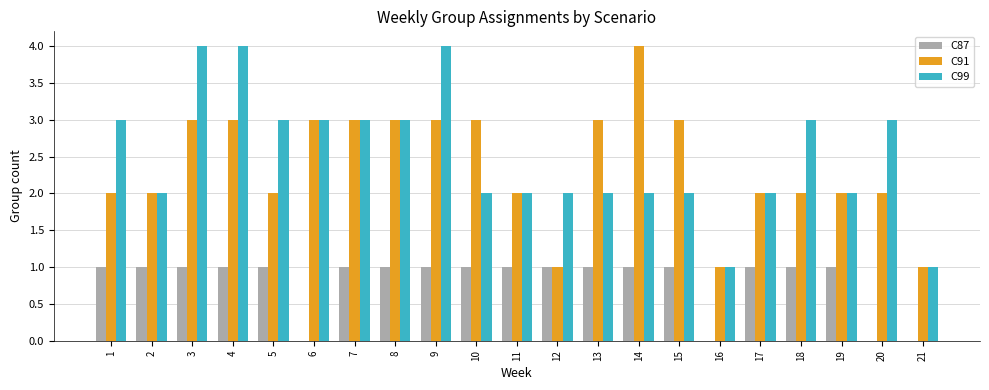

How many data points does each series have?

21